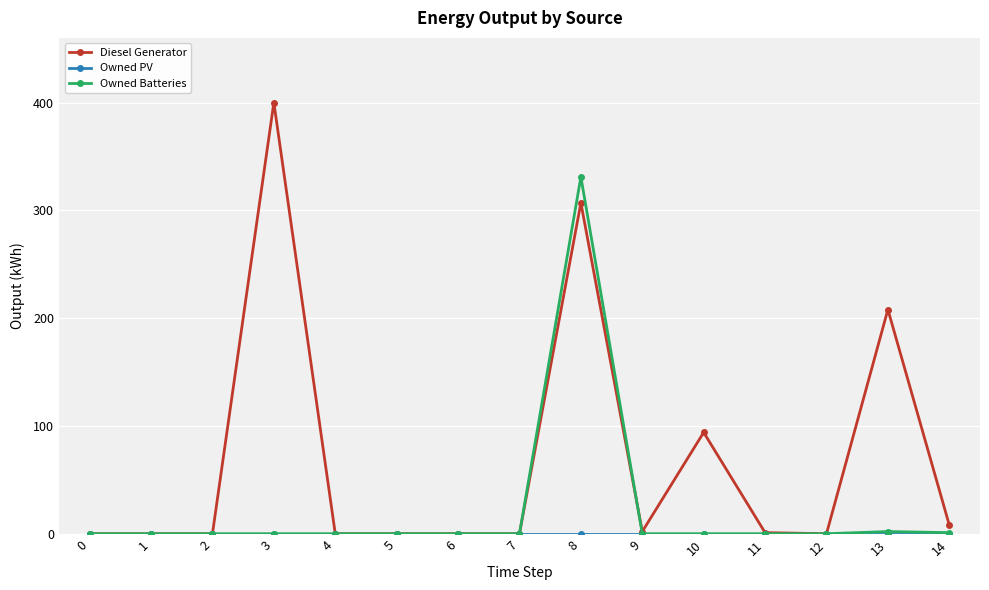

At how many categories does at least one series exceed 71?

4